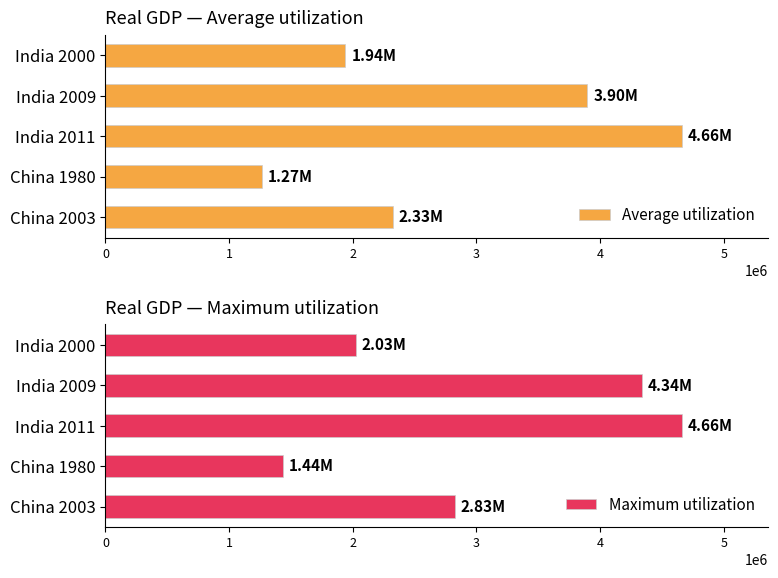

List the labels in order of Average utilization value, smallest first.

China 1980, India 2000, China 2003, India 2009, India 2011